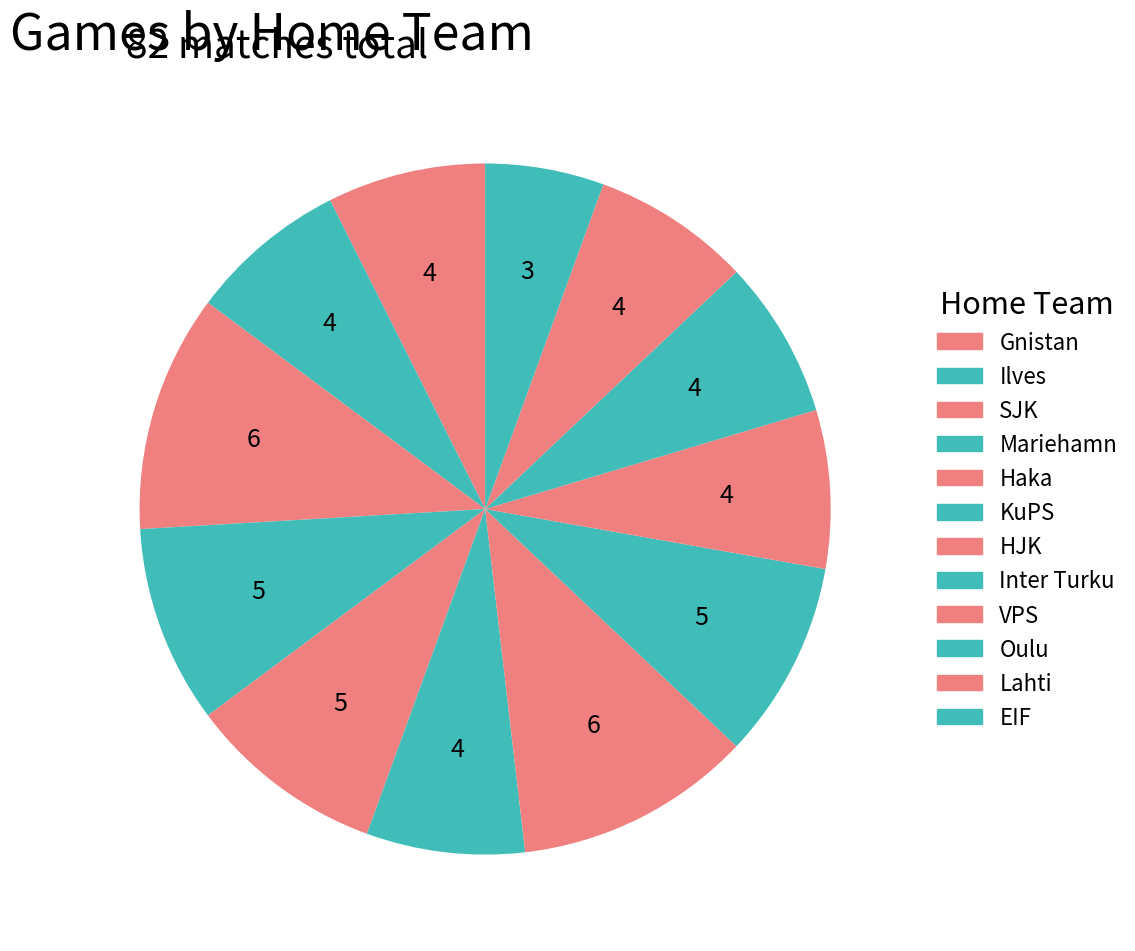

Is there any slice that represents more than half of the pie?

No